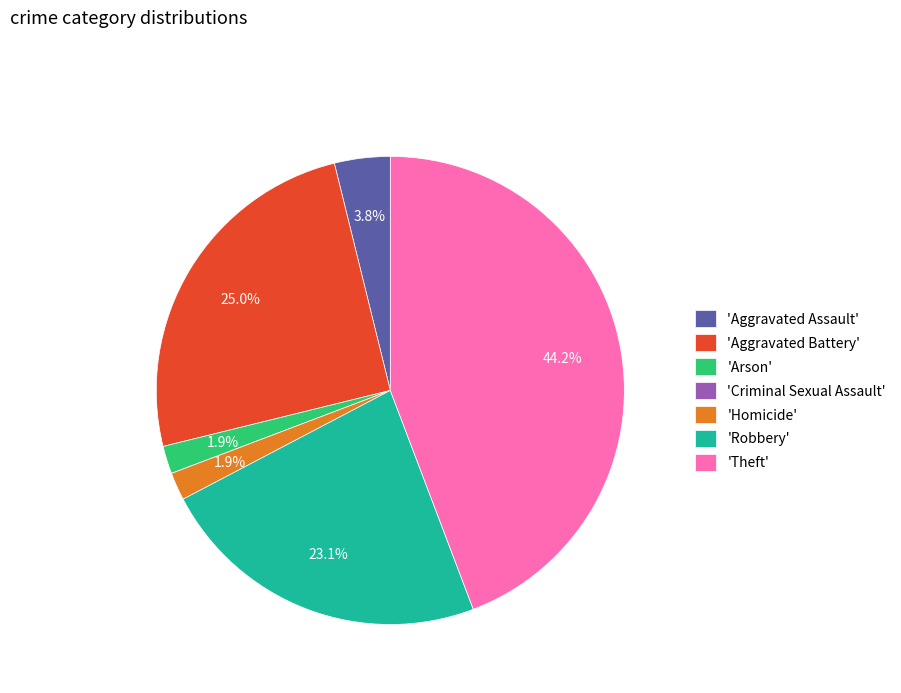

Combined, do 'Robbery' and 'Arson' account for over 50%?

No